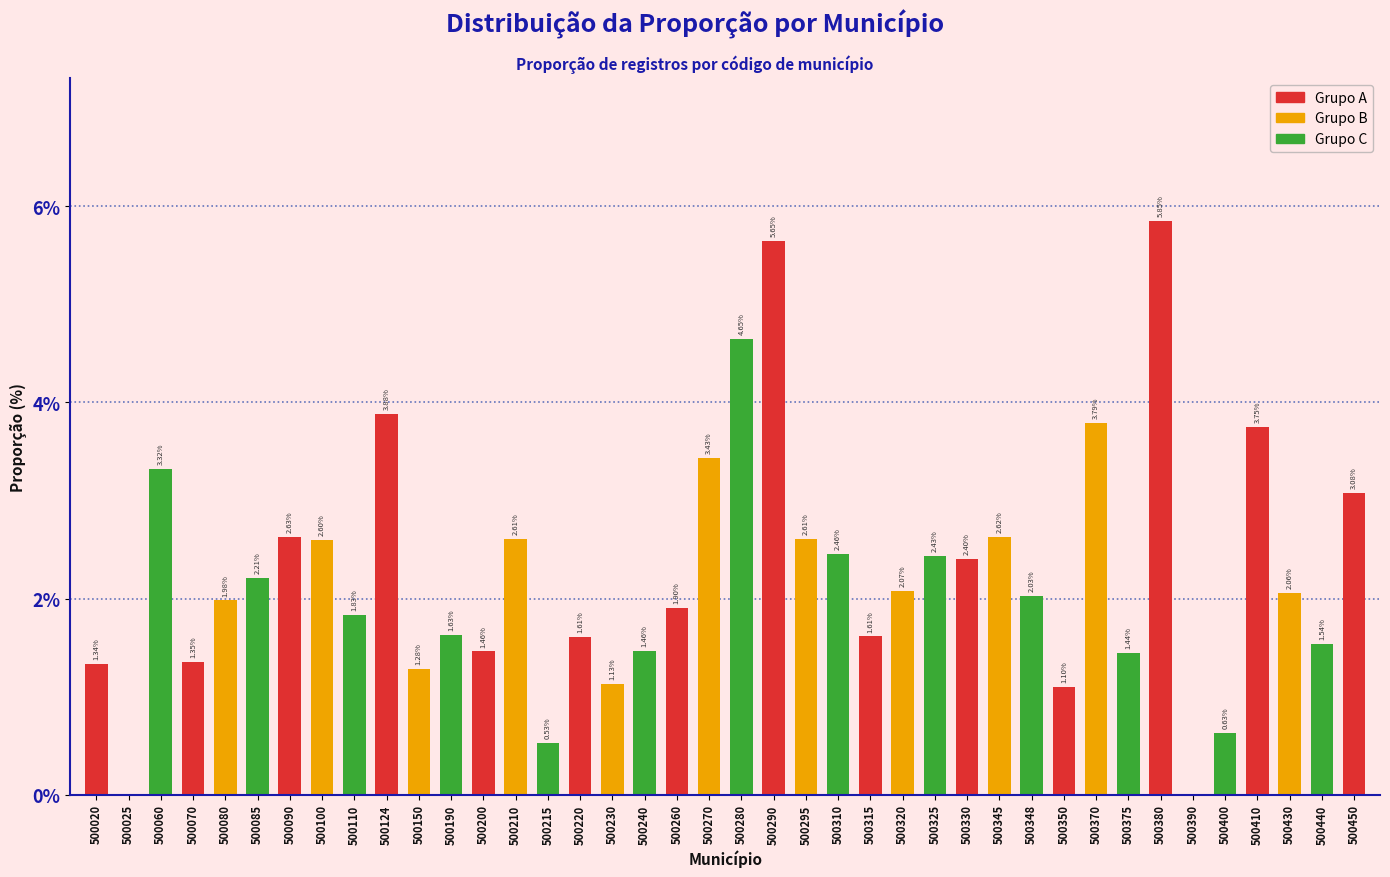

Which has a higher value, 500230 or 500440?

500440